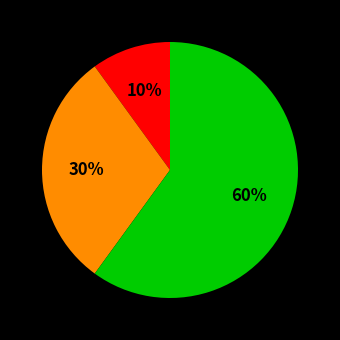

To the nearest percent, what is the difference between the largest and smallest slice percentages?

50%